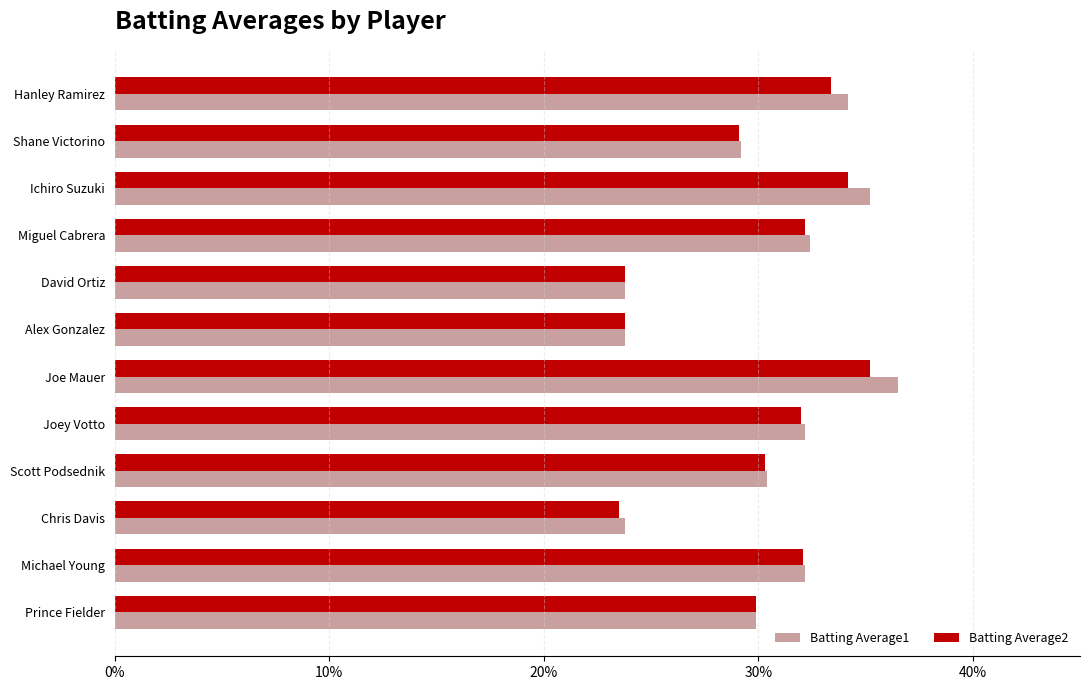

At which category is the sum across all series the highest?

Joe Mauer